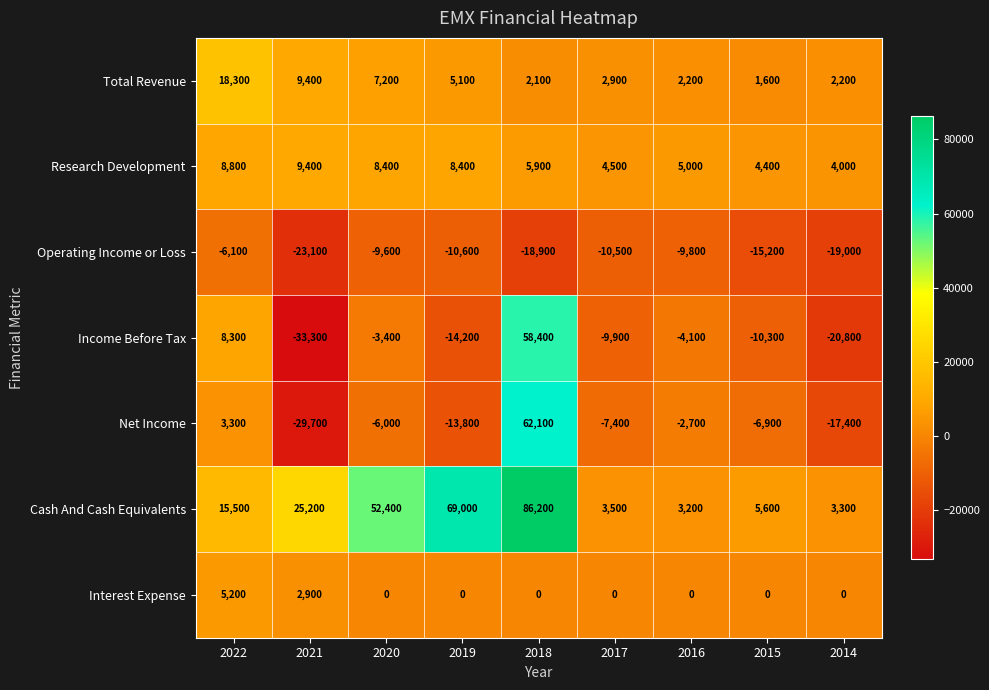

What is the total value across all series at 2020?

49000